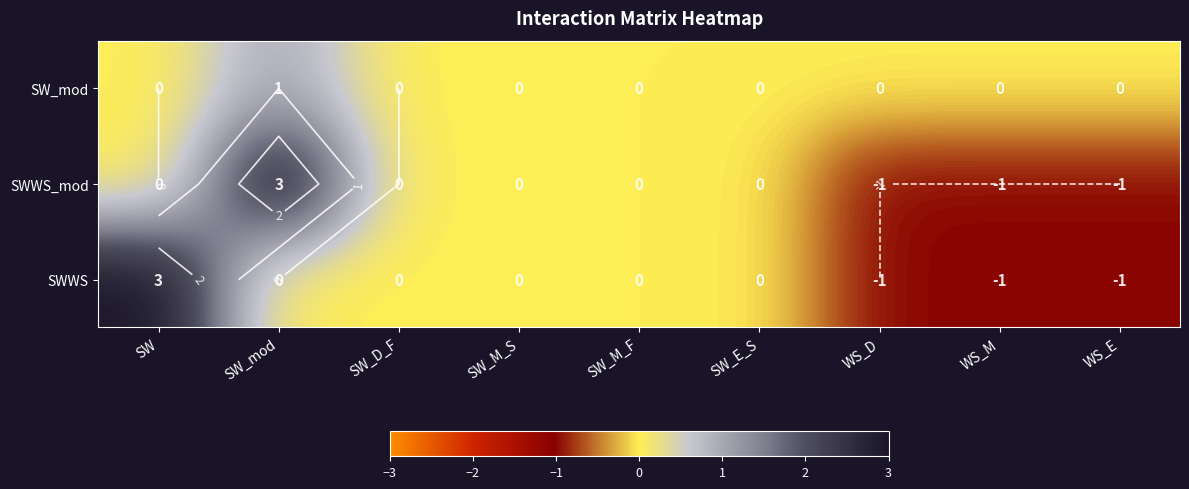

How many values in SW_mod are above zero?

1